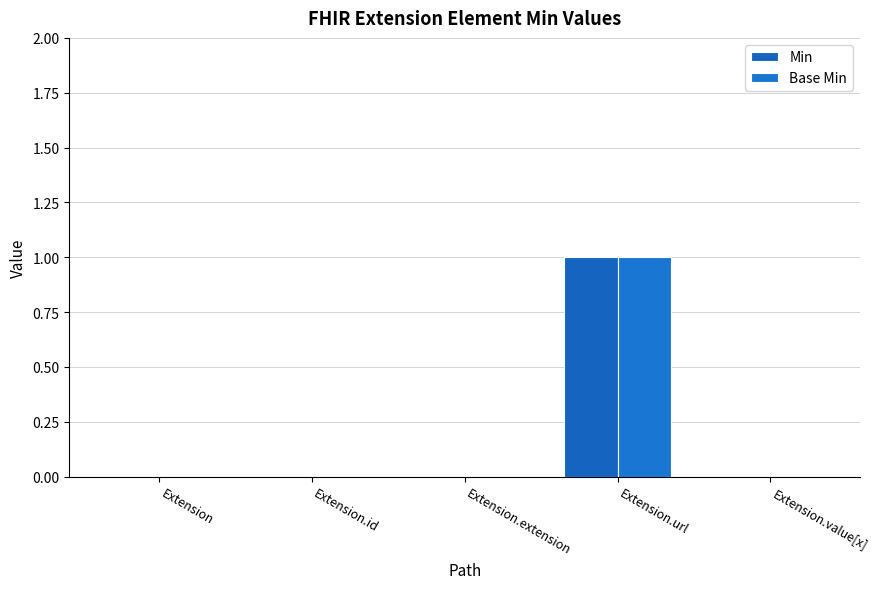

What are all the series names shown in the legend?

Min, Base Min